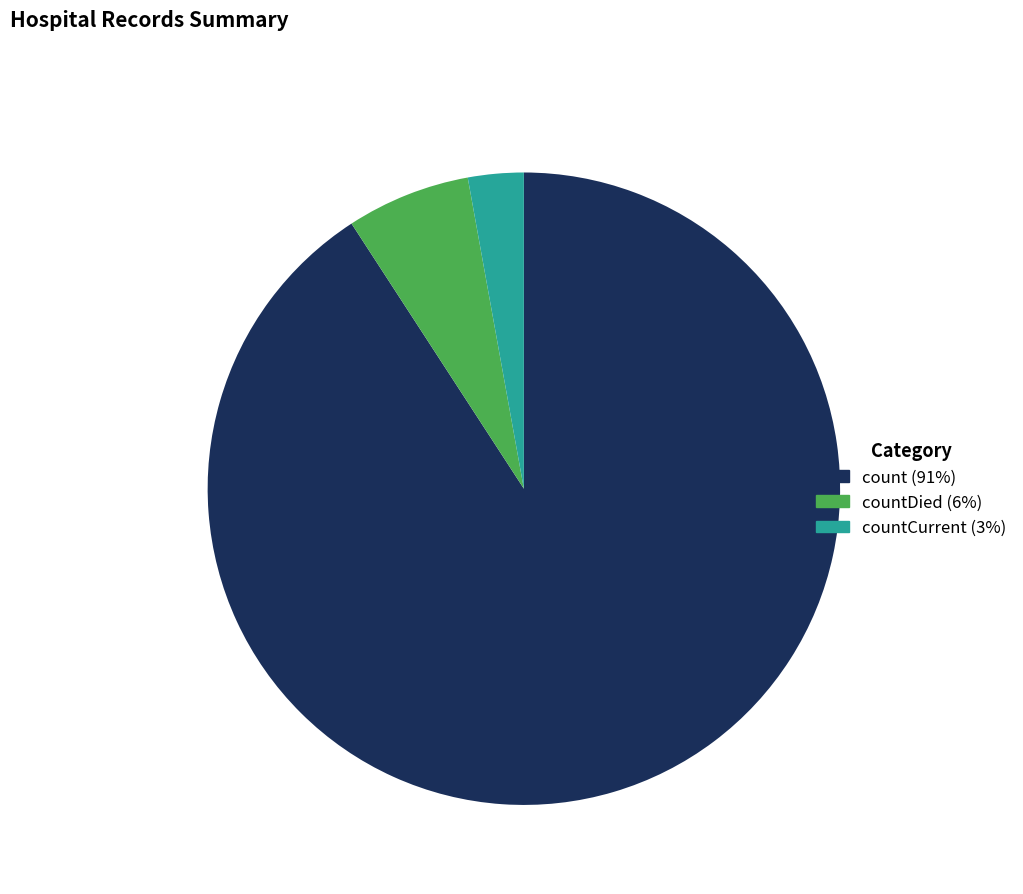

Is there any slice that represents more than half of the pie?

Yes